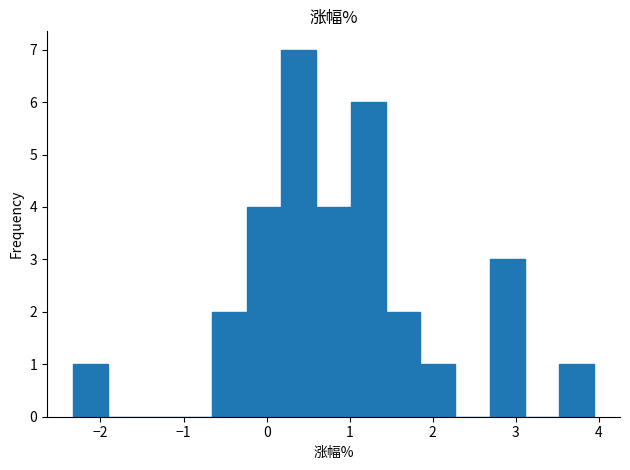

How tall is the bar that spans 0.6 to 1.0 on the x-axis? Neither the bar edges nor the heights are printed on the chart, so give them approximately, as read against the axes.

4